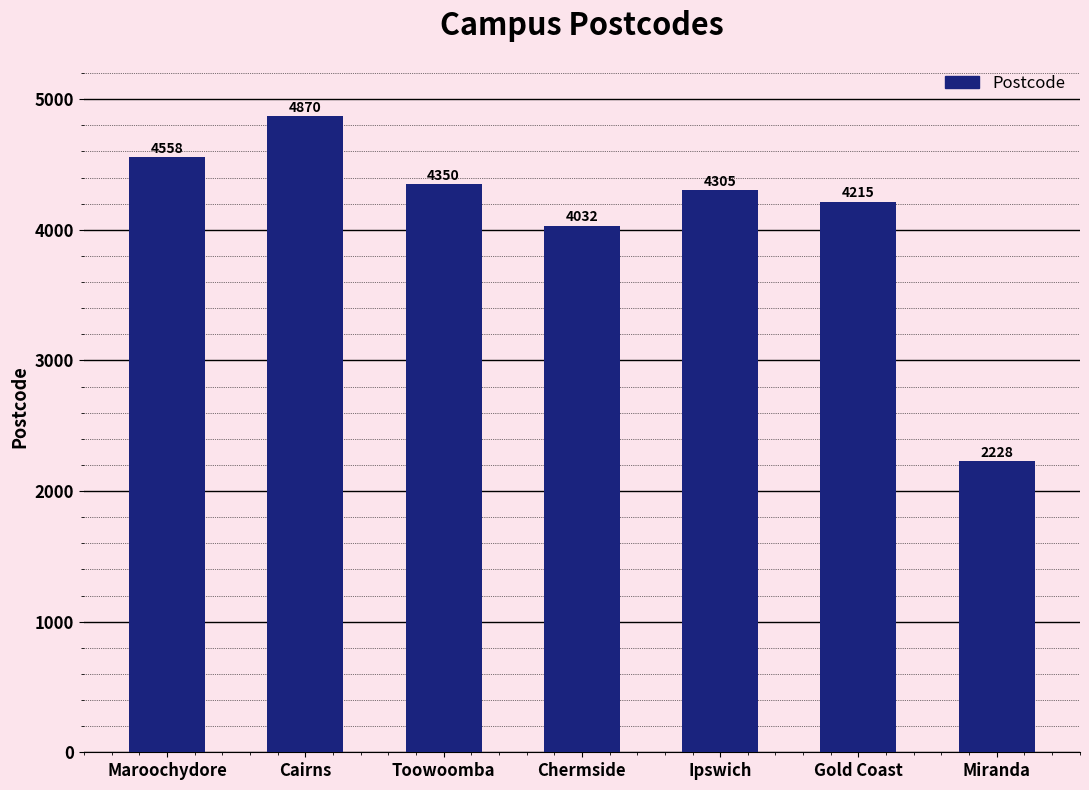

What is the average value?

4080